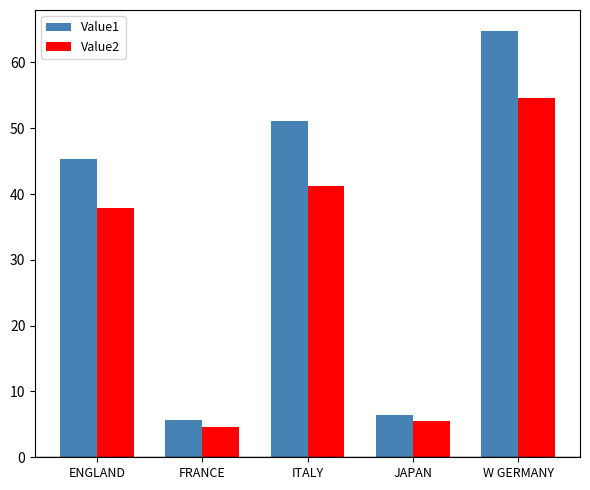

What position from the right is ENGLAND?

5